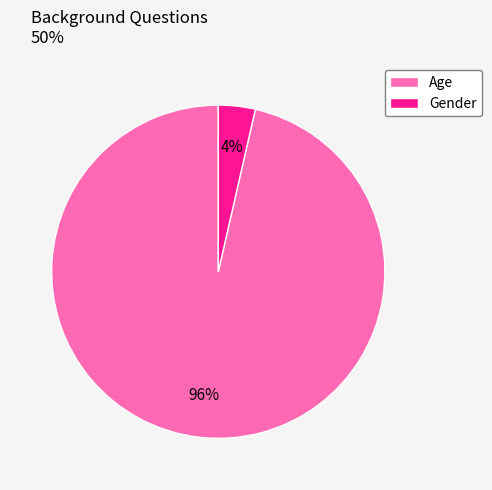

What is the largest slice in the pie chart?

Age